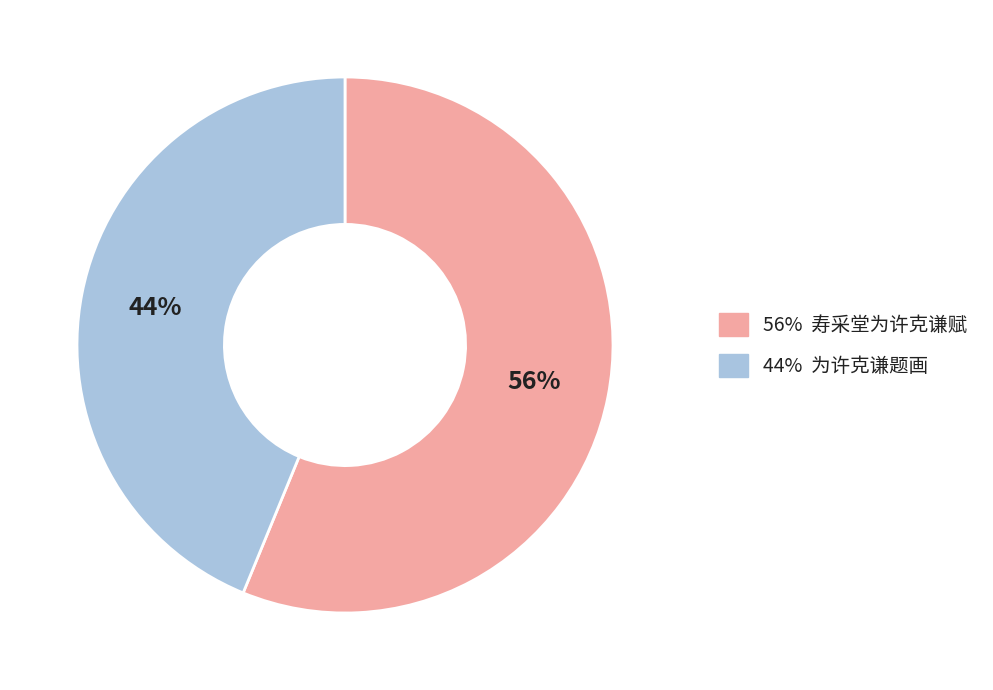

To the nearest percent, what is the average slice percentage?

50%